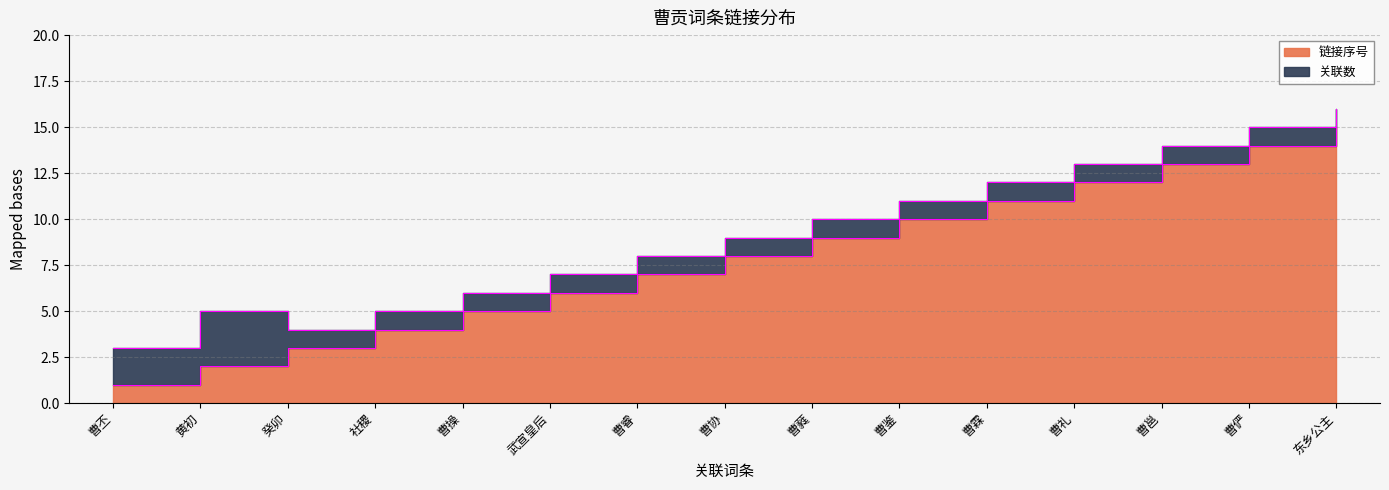

Reading left to right, what are all the values shown in this chart?

曹丕=1	黄初=2	癸卯=3	社稷=4	曹操=5	武宣皇后=6	曹睿=7	曹协=8	曹蕤=9	曹鉴=10	曹霖=11	曹礼=12	曹邕=13	曹俨=14	东乡公主=15